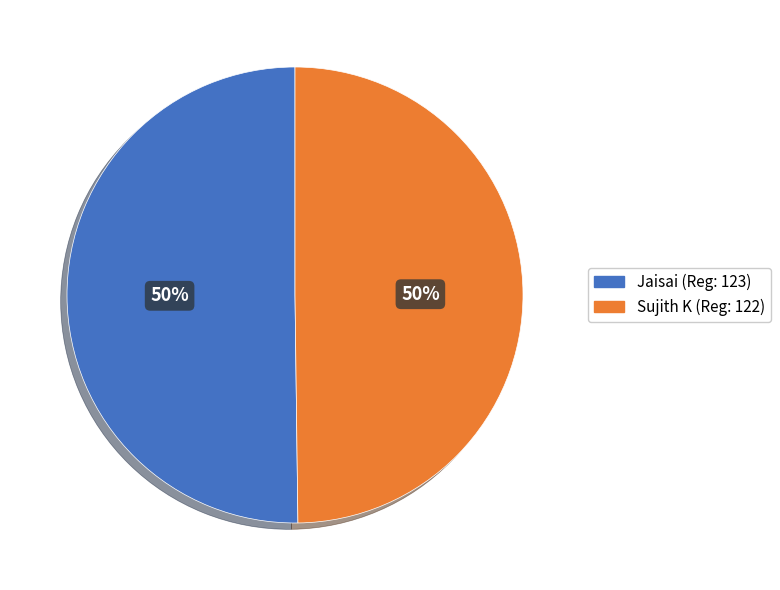

Do Sujith K and Jaisai together represent more than half of the pie?

Yes